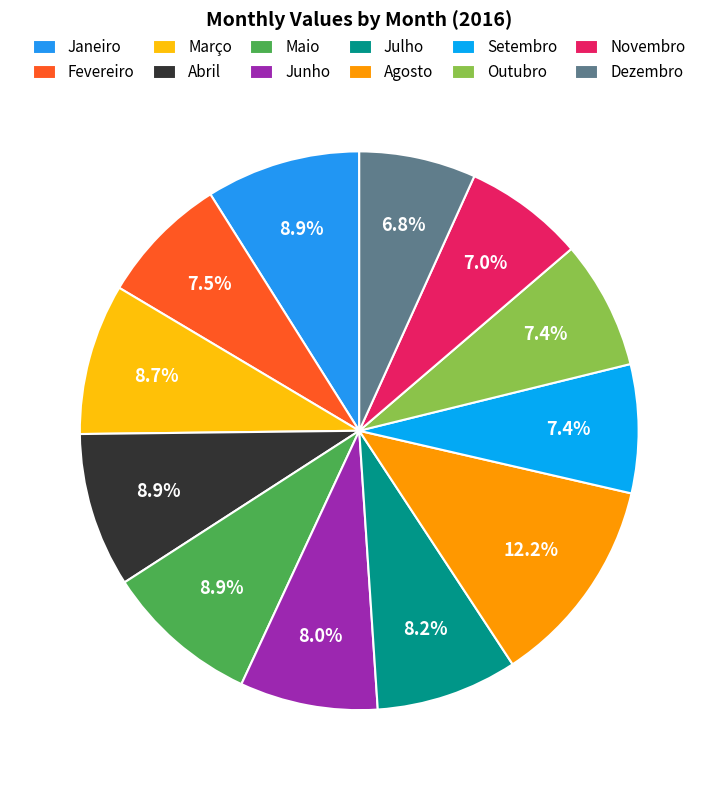

To the nearest percent, what is the difference between the Julho and Outubro slice percentages?

1%